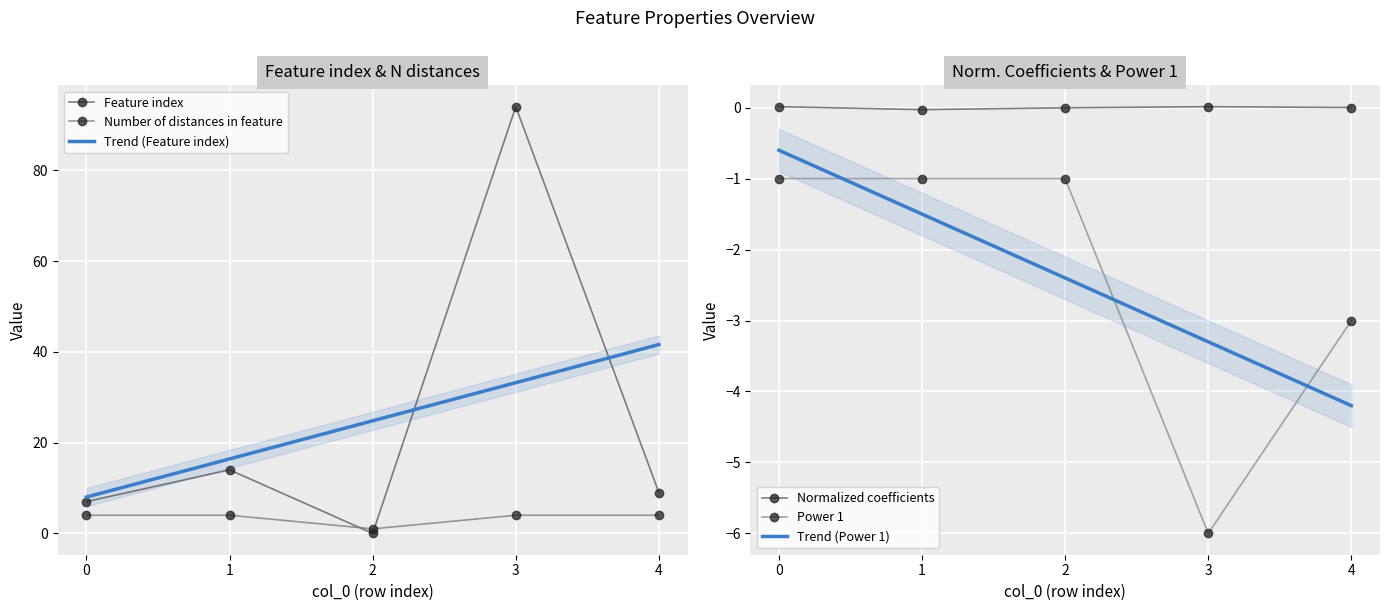

At which category is the sum across all series the highest?

3